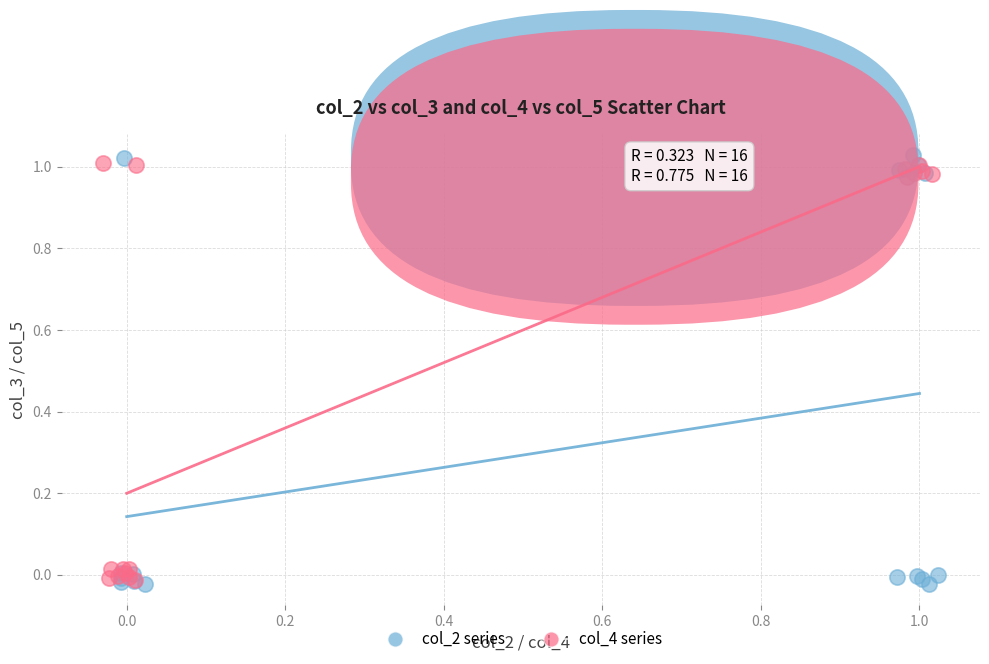

Which series has the largest Y range (max minus min)?

col_2 series